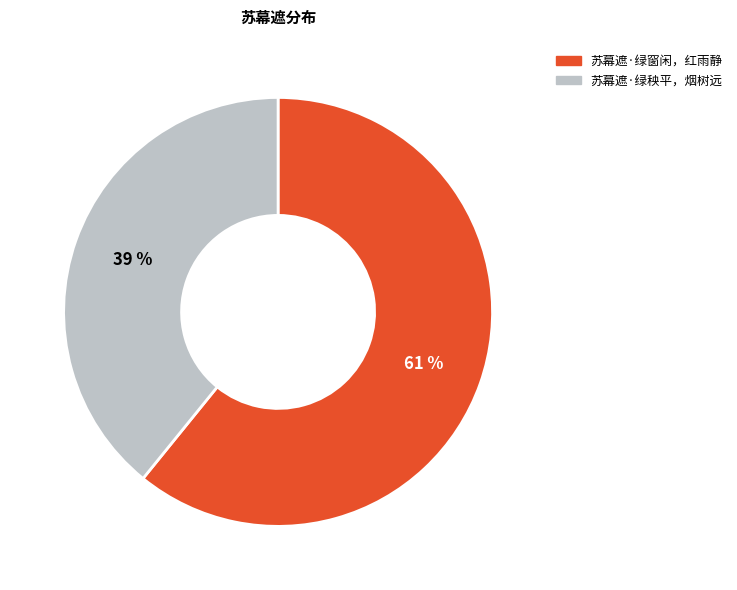

What is the smallest slice in the pie chart?

苏幕遮·绿秧平，烟树远